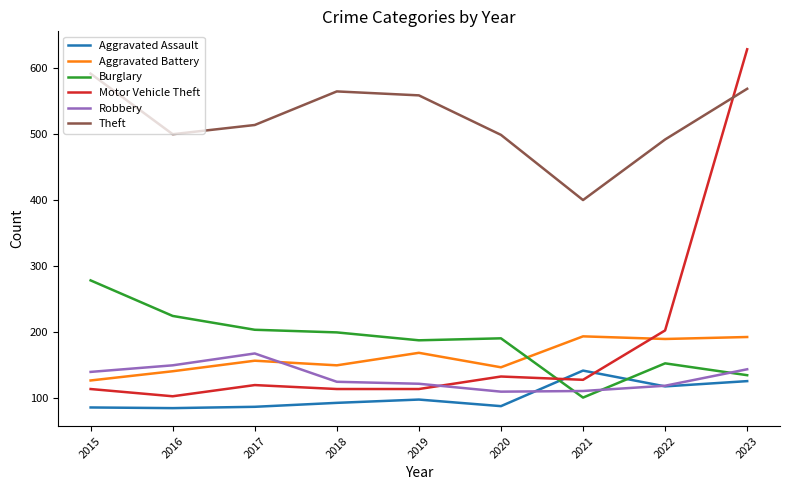

True or false: Robbery and Aggravated Battery cross at least once.

True